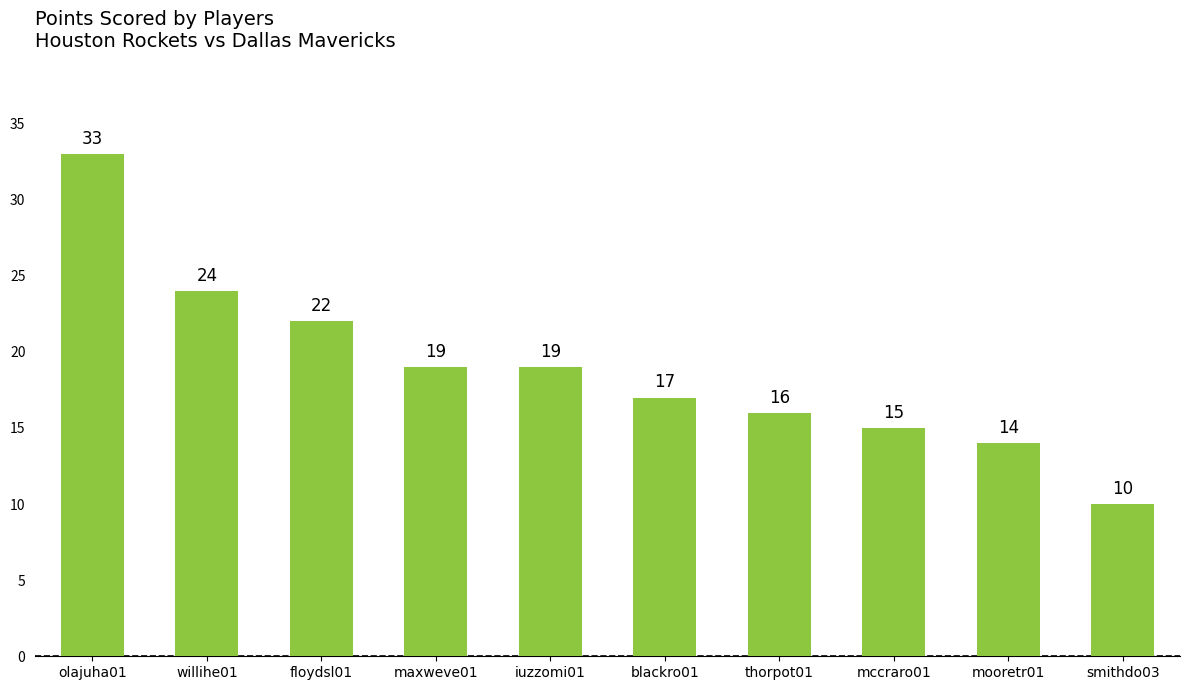

At which label is the value closest to 21?

floydsl01